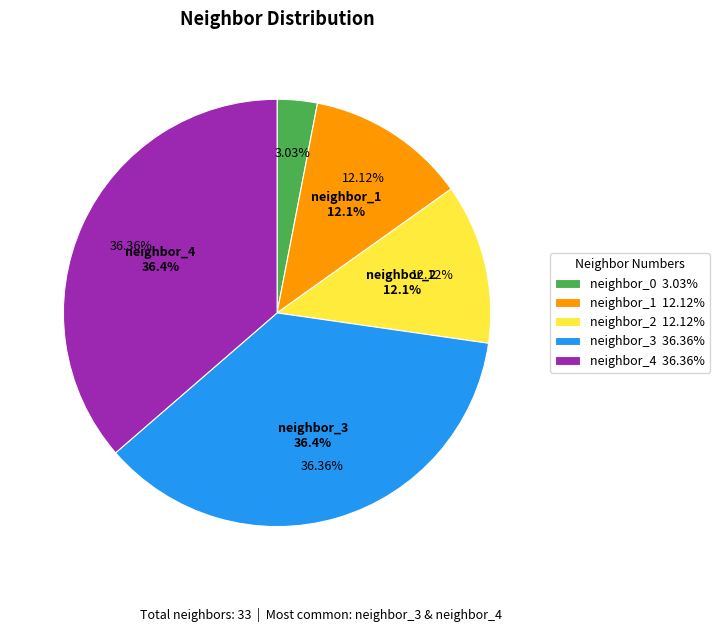

Is the sum of neighbor_4 and neighbor_1 greater than half?

No